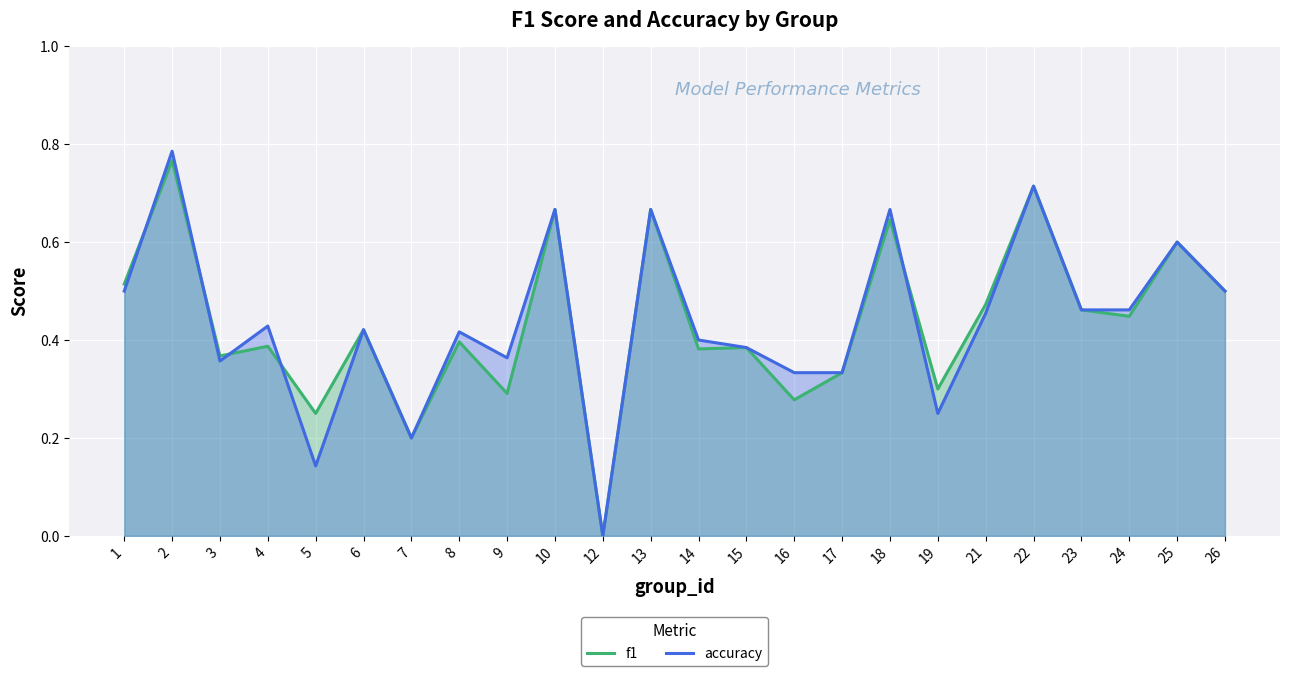

Reading right to left, extract all data points from this chart.

f1: 0.5	0.6	0.4	0.5	0.7	0.5	0.3	0.6	0.3	0.3	0.4	0.4	0.7	0.0	0.7	0.3	0.4	0.2	0.4	0.2	0.4	0.4	0.8	0.5
accuracy: 0.5	0.6	0.5	0.5	0.7	0.5	0.2	0.7	0.3	0.3	0.4	0.4	0.7	0.0	0.7	0.4	0.4	0.2	0.4	0.1	0.4	0.4	0.8	0.5